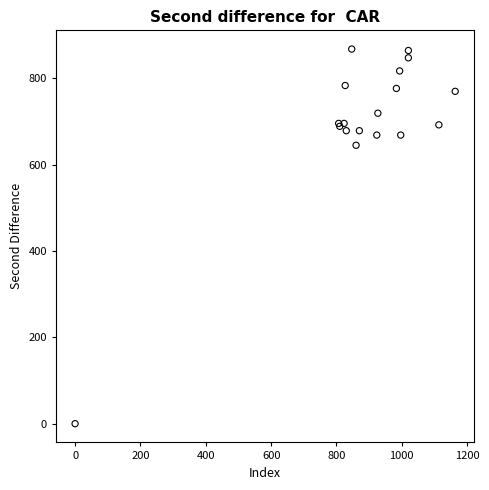

What Y value in the scatter plot is closest to 433?

644.6